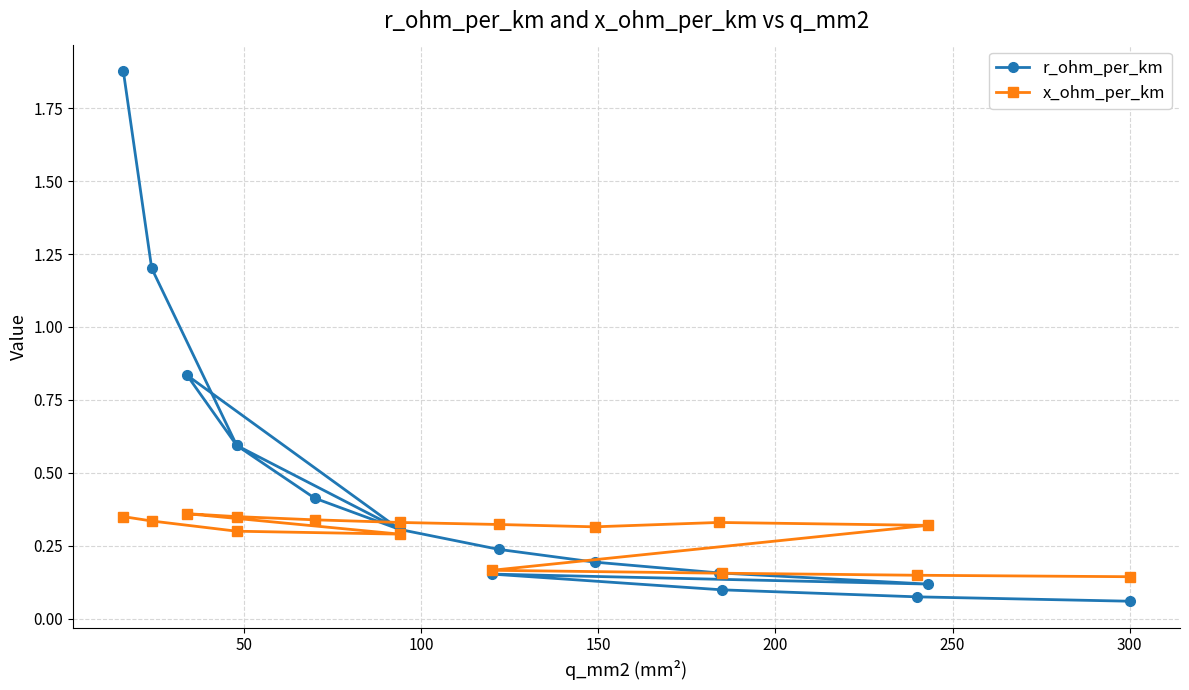

Count the x_ohm_per_km values in the range 0 to 1.

16